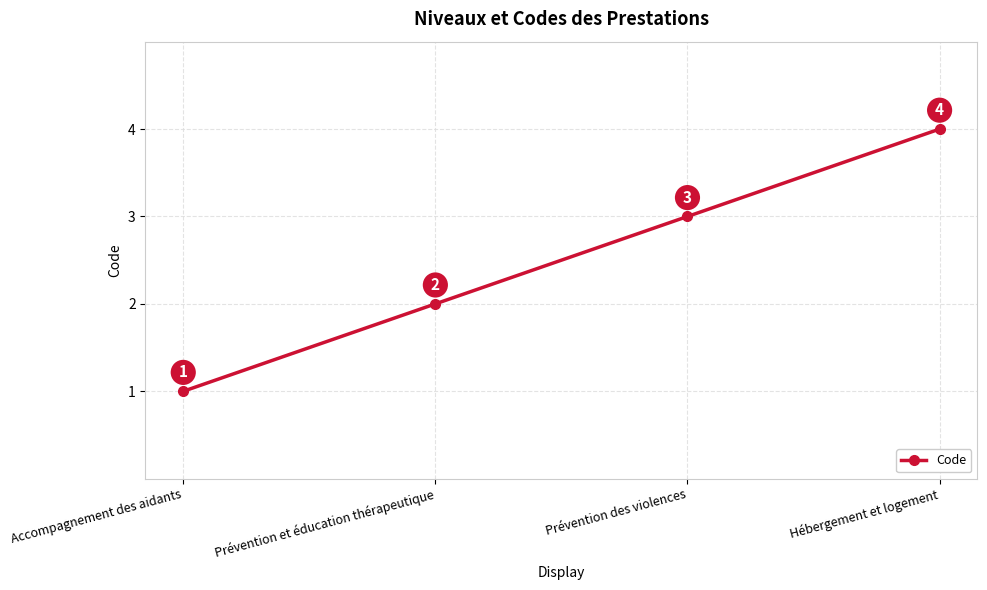

Reading left to right, transcribe all the data shown in this chart.

1	2	3	4